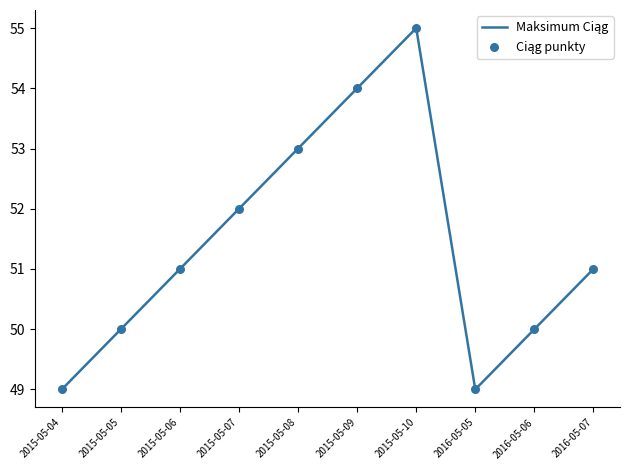

Between 2015-05-08 and 2015-05-05, which is larger?

2015-05-08